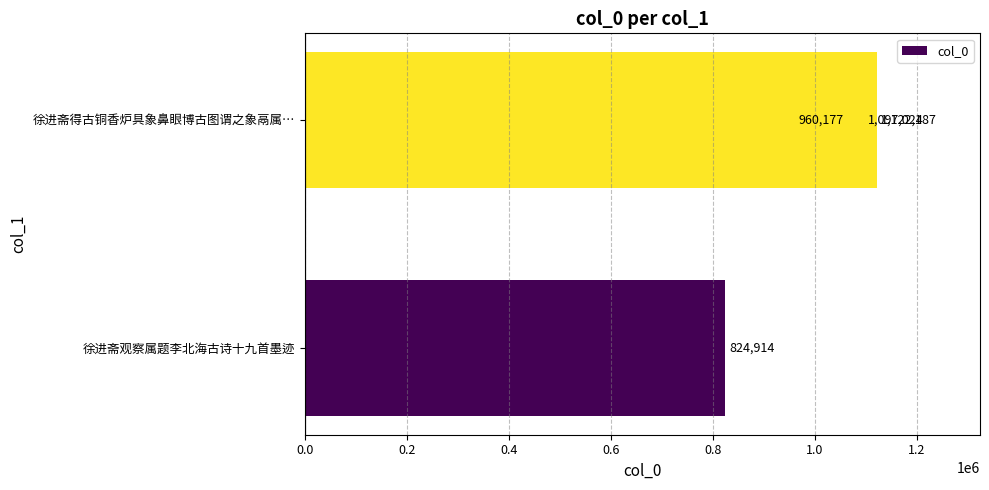

What is the value of the 2nd bar from the left?

1097024